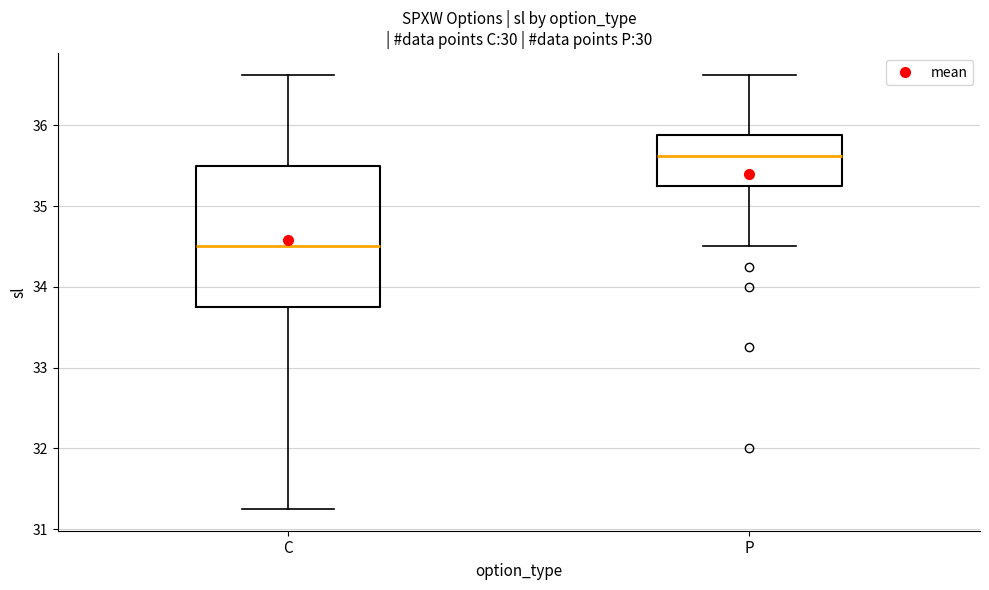

Which box has the lowest median line?

C